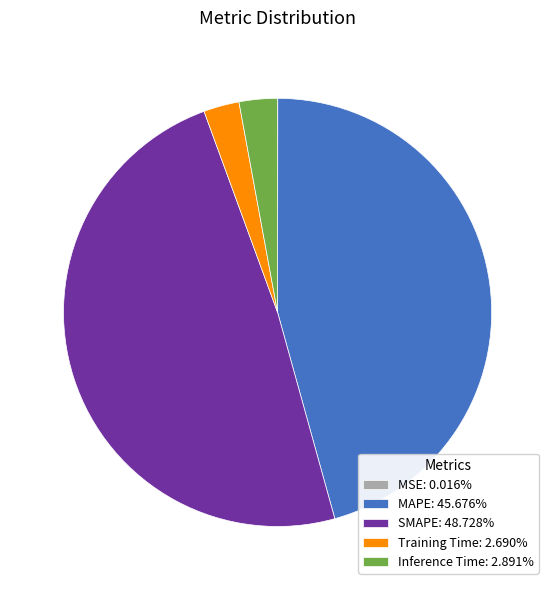

What is the largest slice in the pie chart?

SMAPE